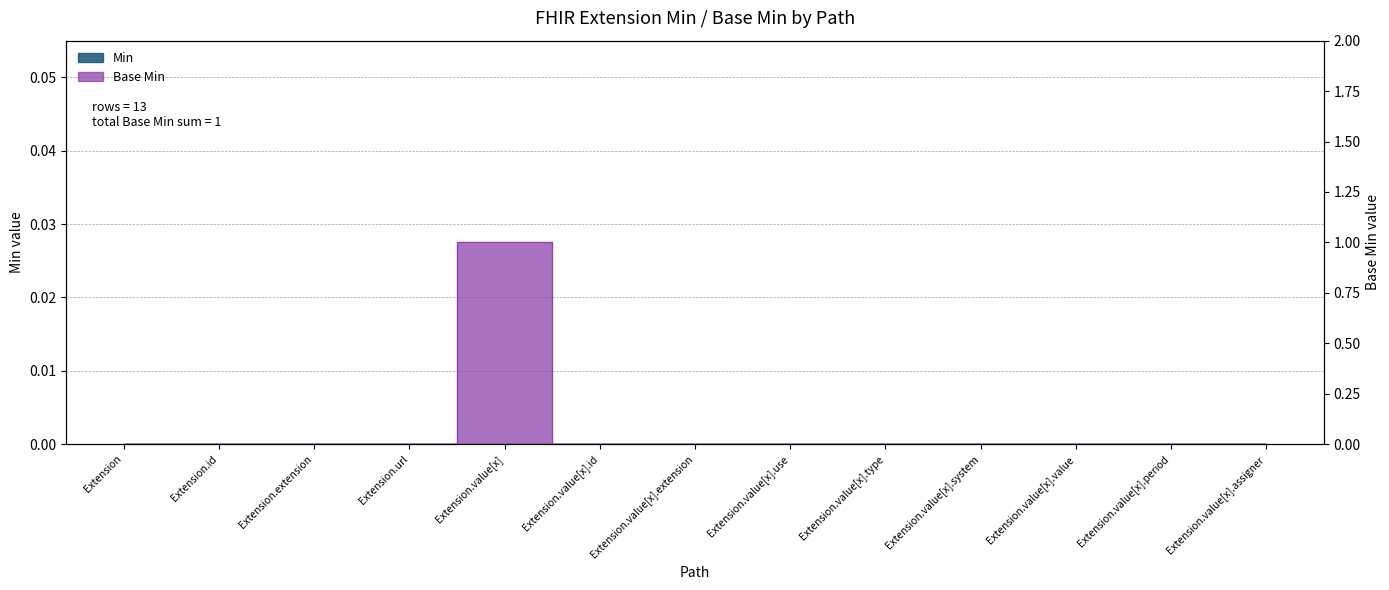

What is the maximum value shown in the chart?

1